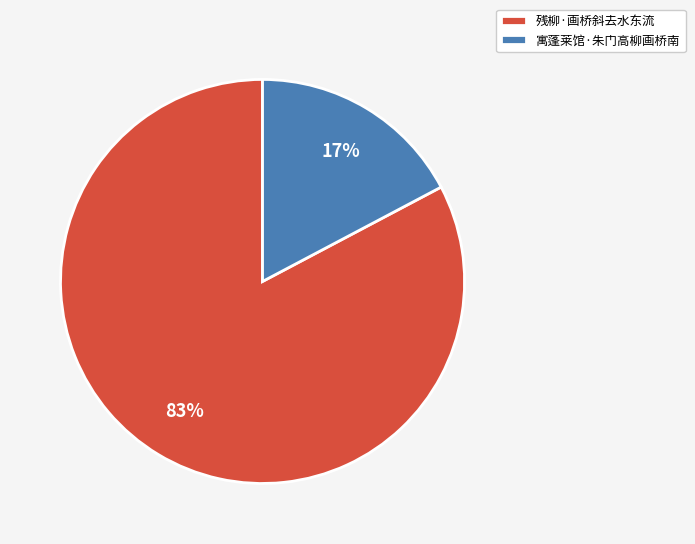

What is the smallest slice in the pie chart?

寓蓬莱馆·朱门高柳画桥南